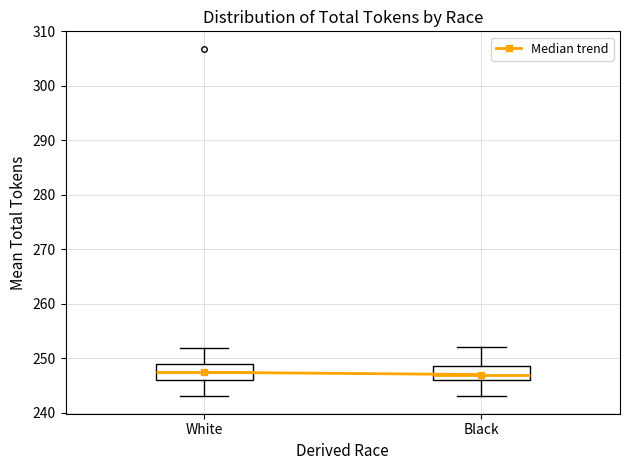

Reading left to right, transcribe this box plot: for each box, give where its median line is, the range the box spans, and where its two whiskers end, as read against the y-axis. The values are not printed on the chart, so give them approximately, as read against the axis.

White: median 247, box 246 to 249, whiskers 243 to 252
Black: median 247, box 246 to 249, whiskers 243 to 252